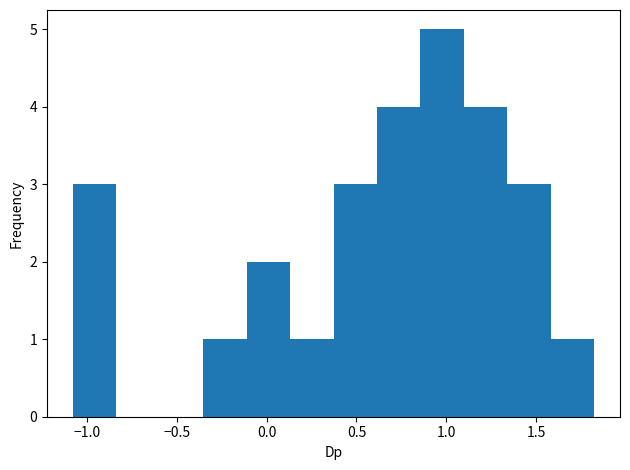

How tall is the bar that spans 1.10 to 1.35 on the x-axis? Neither the bar edges nor the heights are printed on the chart, so give them approximately, as read against the axes.

4